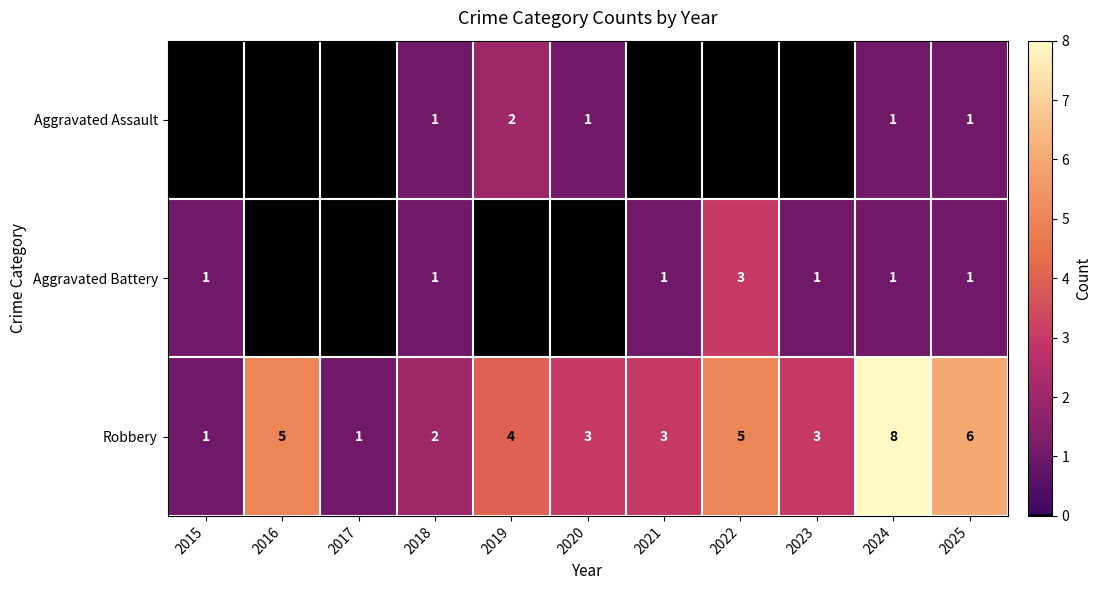

Is it true that Aggravated Battery equals 1 at 2025?

True